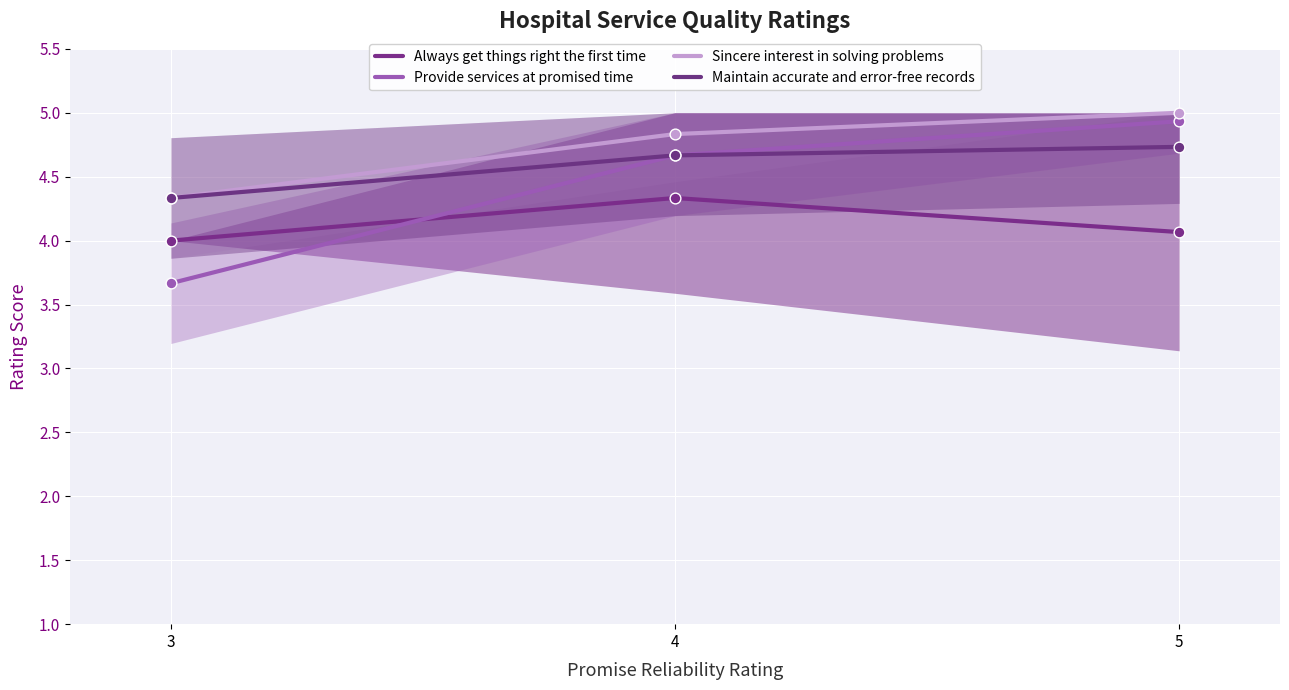

At how many categories does at least one series exceed 4?

3